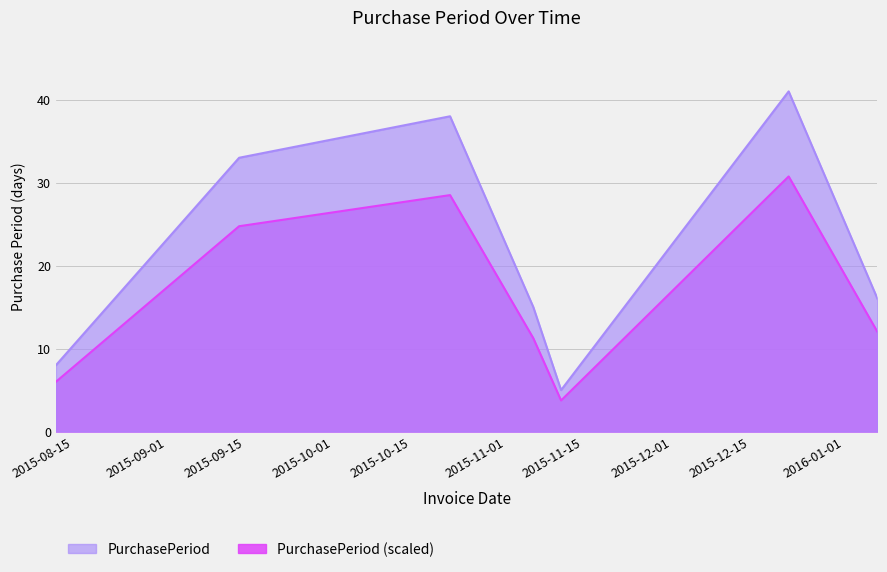

What is the label of the 3rd point from the left?

2015-10-22